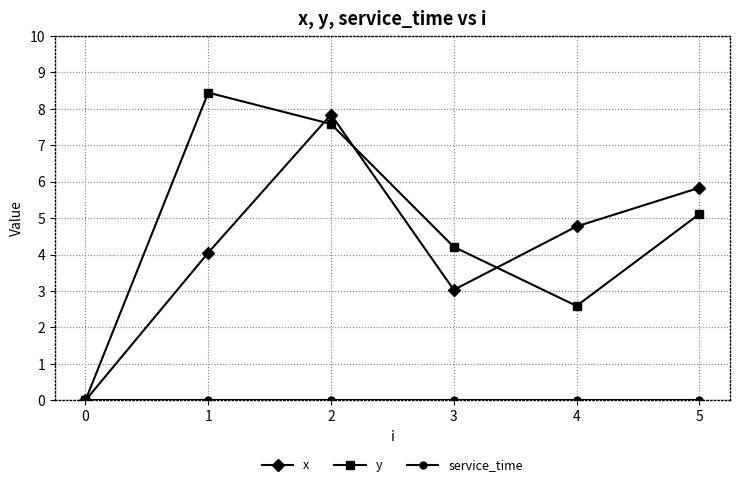

True or false: y has a value of 13.5 at 2.

False